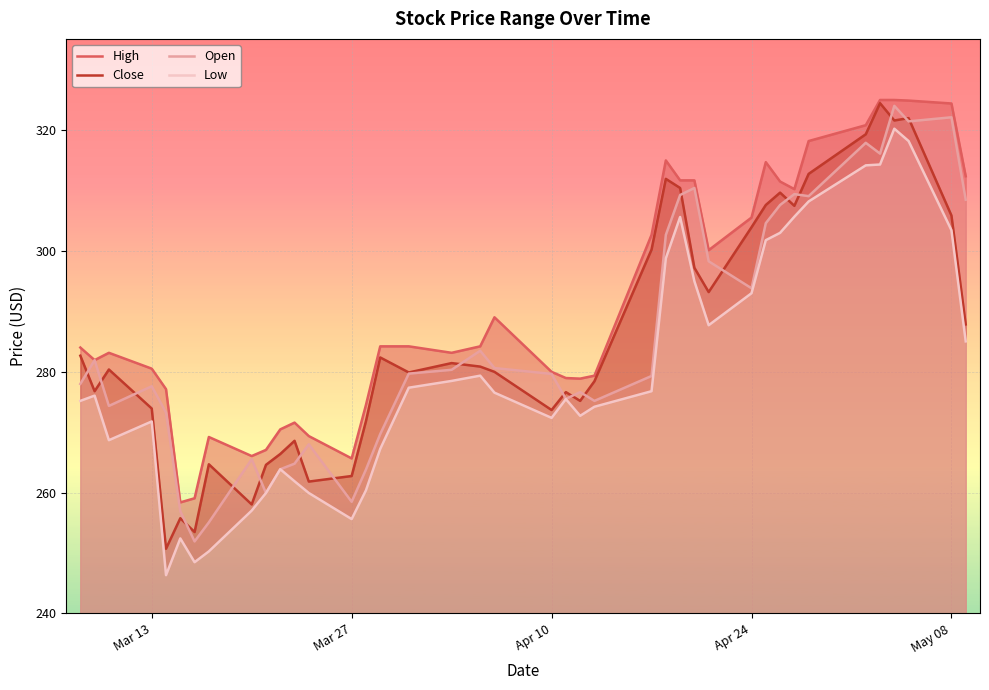

Which series has the largest range (max minus min)?

Low